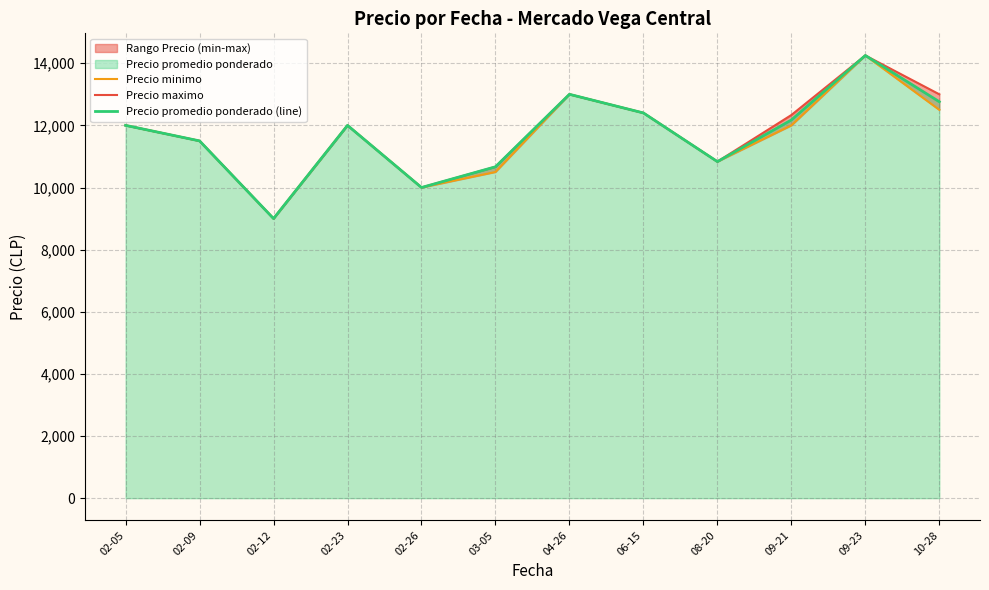

At 09-23, list the series in order from largest to smallest.

Precio minimo, Precio maximo, Precio promedio ponderado (line)